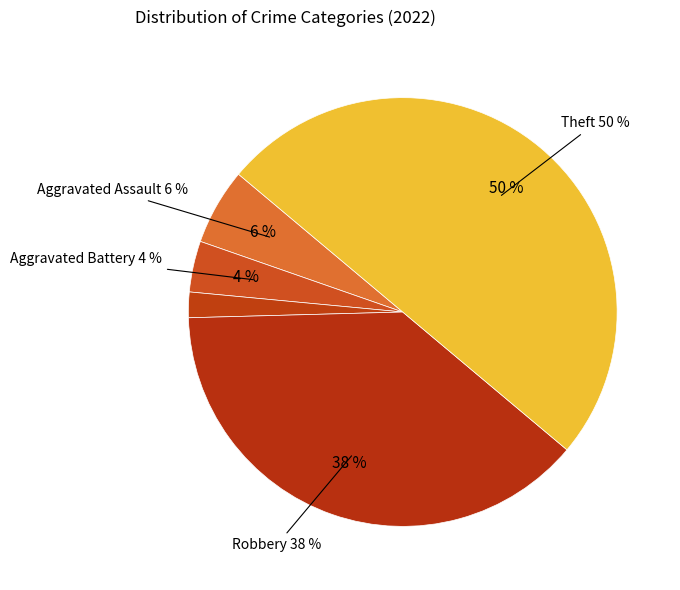

How many slices are in this pie chart?

5